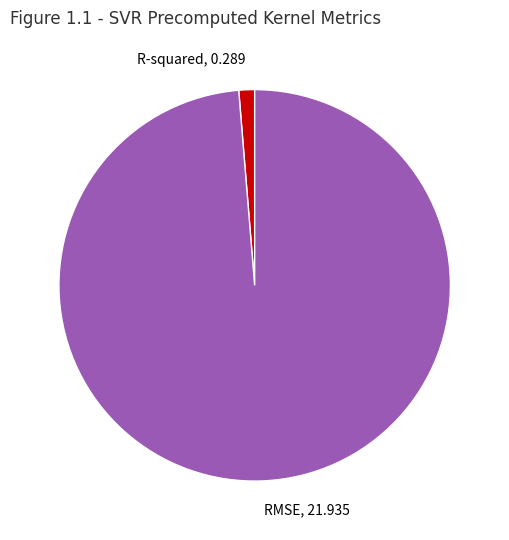

Between R-squared and RMSE, which is larger?

RMSE